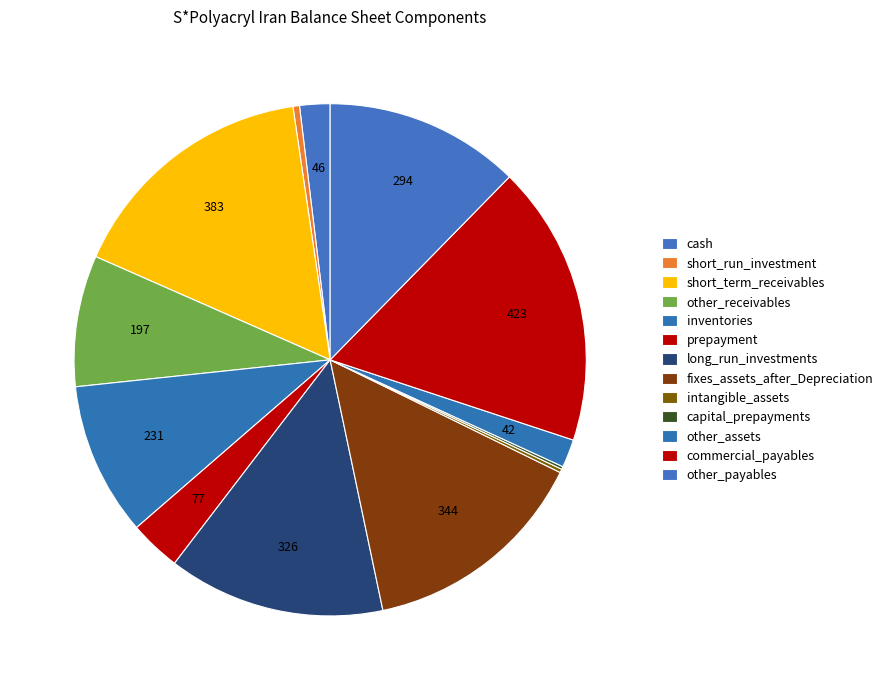

Between cash and long_run_investments, which is larger?

long_run_investments